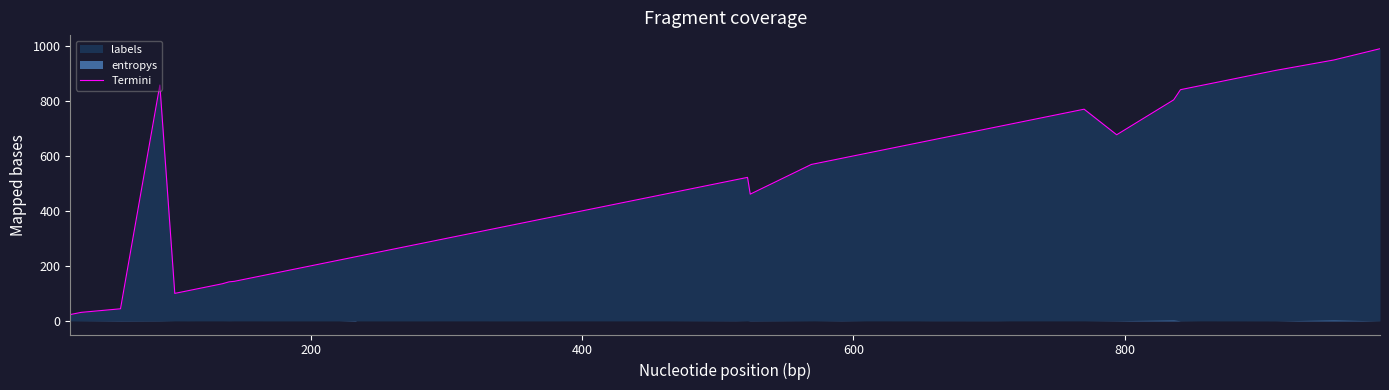

How many lines are shown in the chart?

1